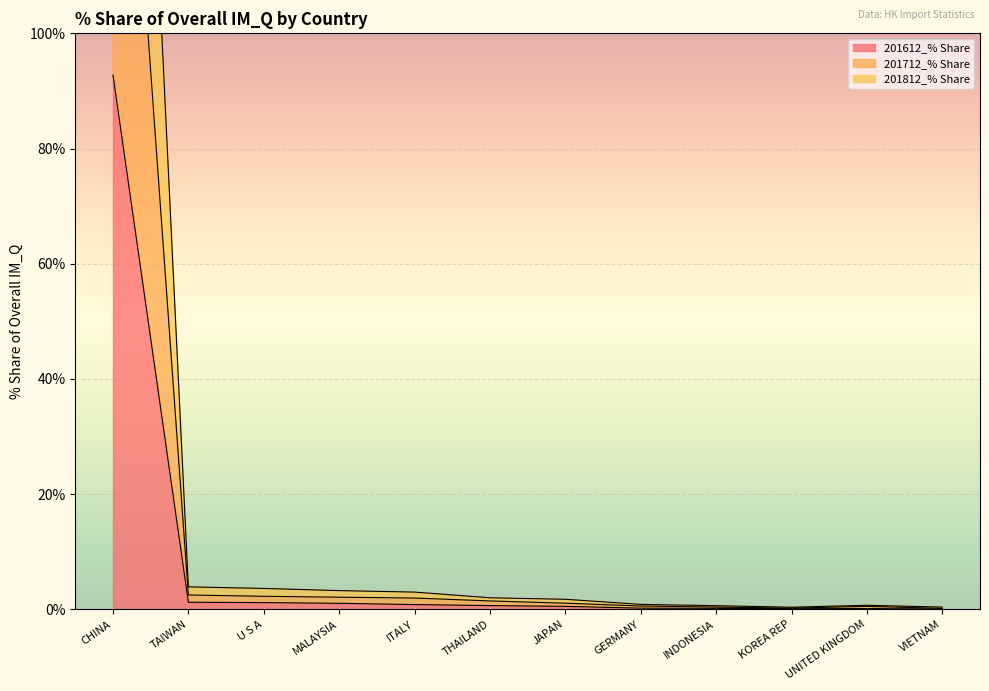

What is the greatest value displayed?

276.2